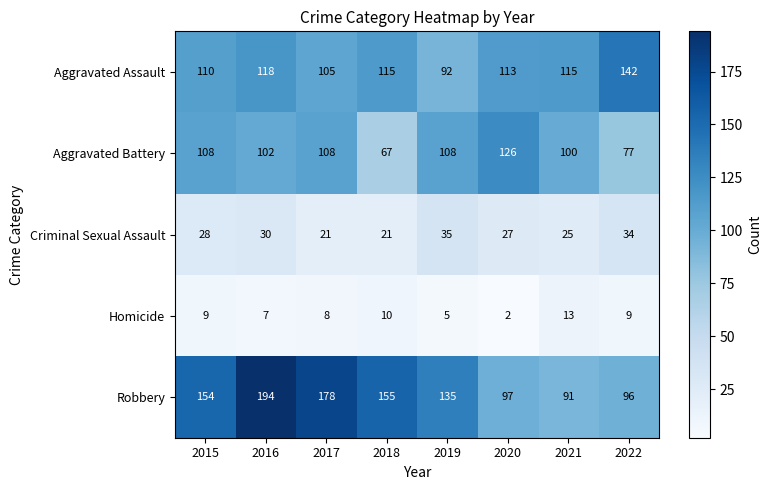

What is the spread (max minus min) of values at 2016?

187